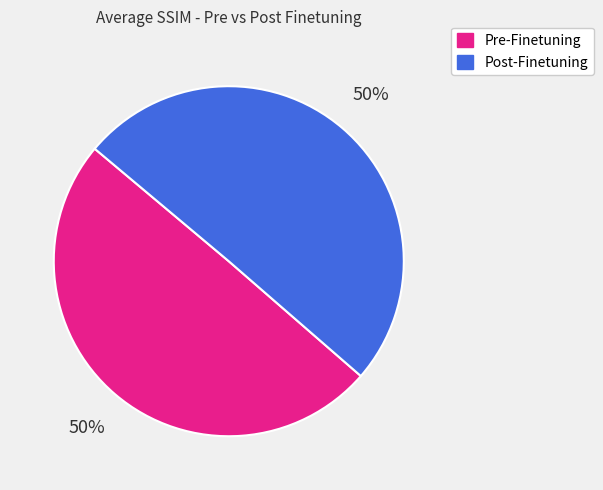

To the nearest percent, what is the average slice percentage?

50%